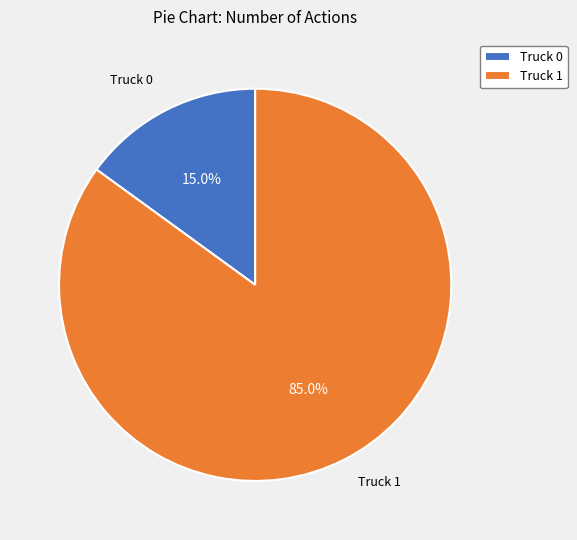

To the nearest percent, what percentage of the pie is Truck 0?

15%